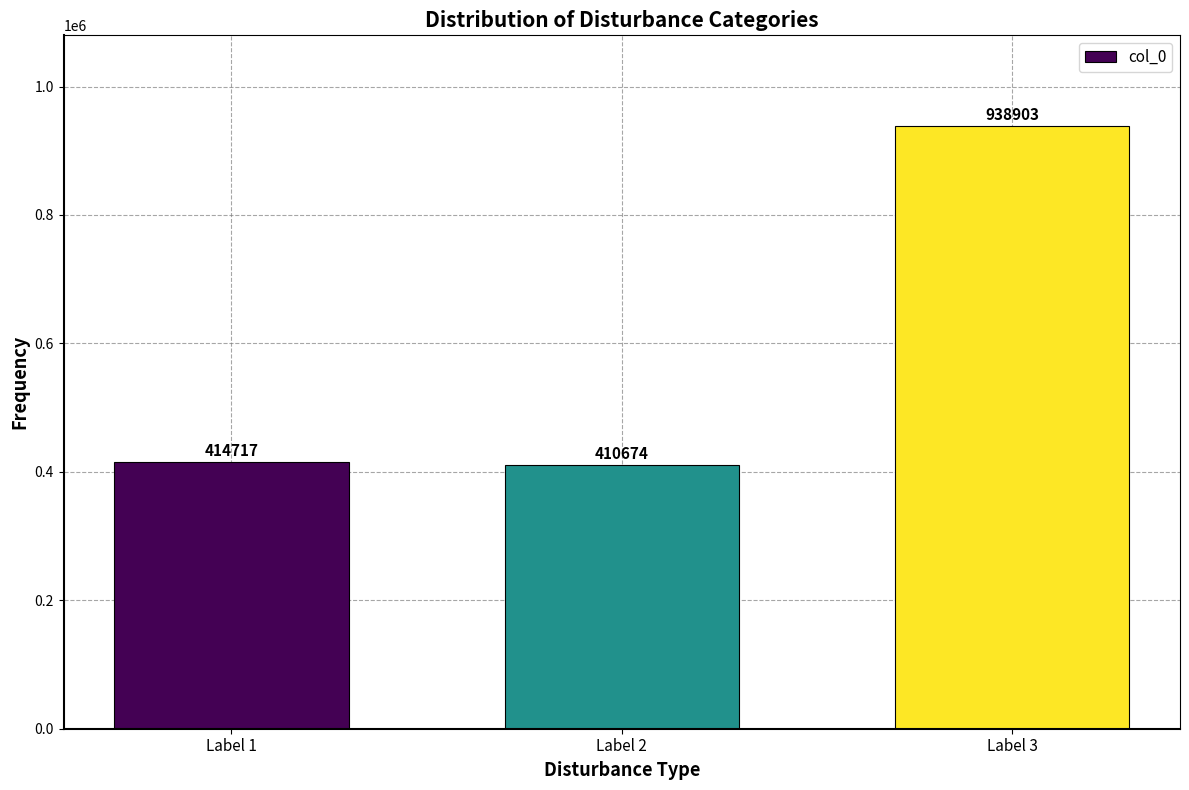

What is the value of the 3rd bar from the left?

938903